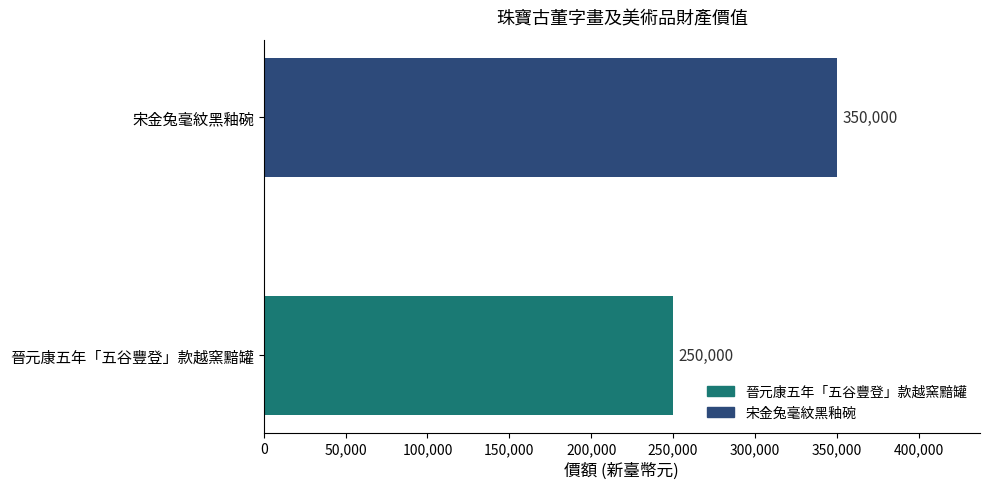

Does the chart contain any negative values?

No